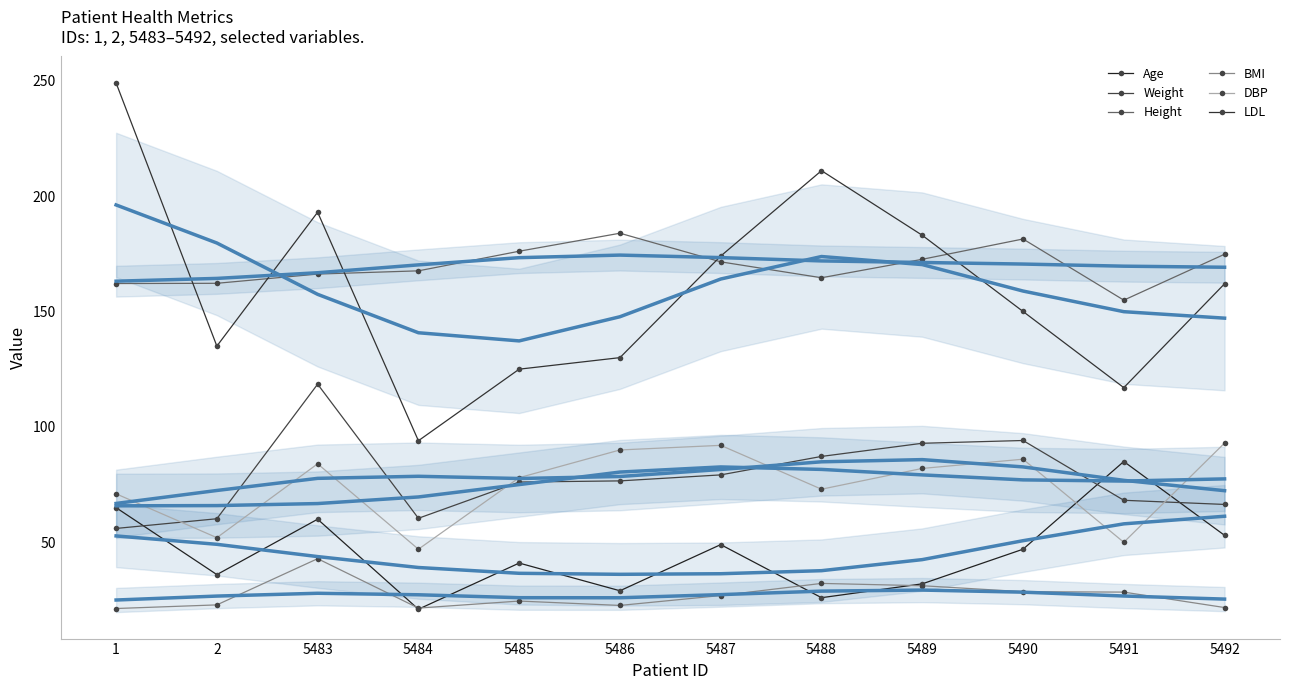

At which category does Height reach its first local valley?

5488